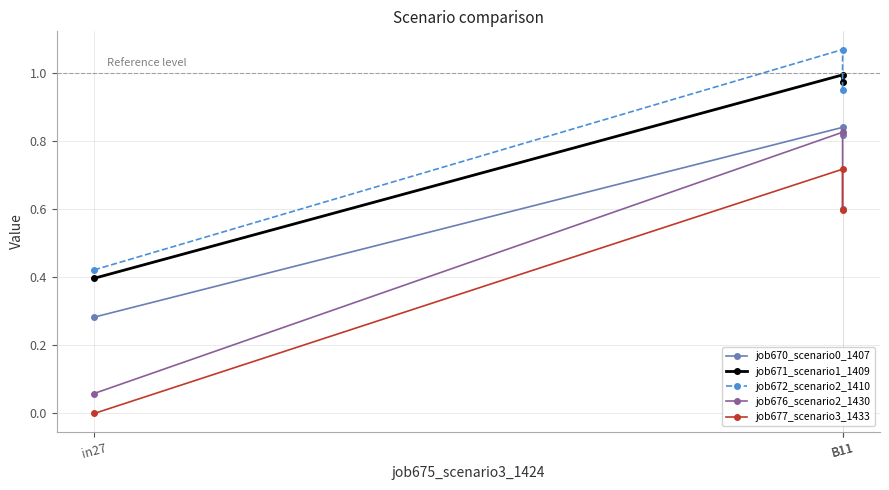

Which series has the largest total across all categories?

job672_scenario2_1410